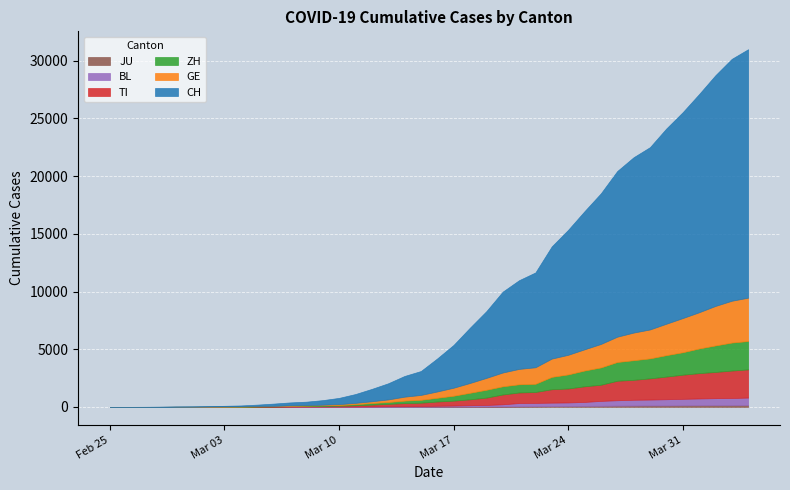

What is the sum of all BL values?

7893